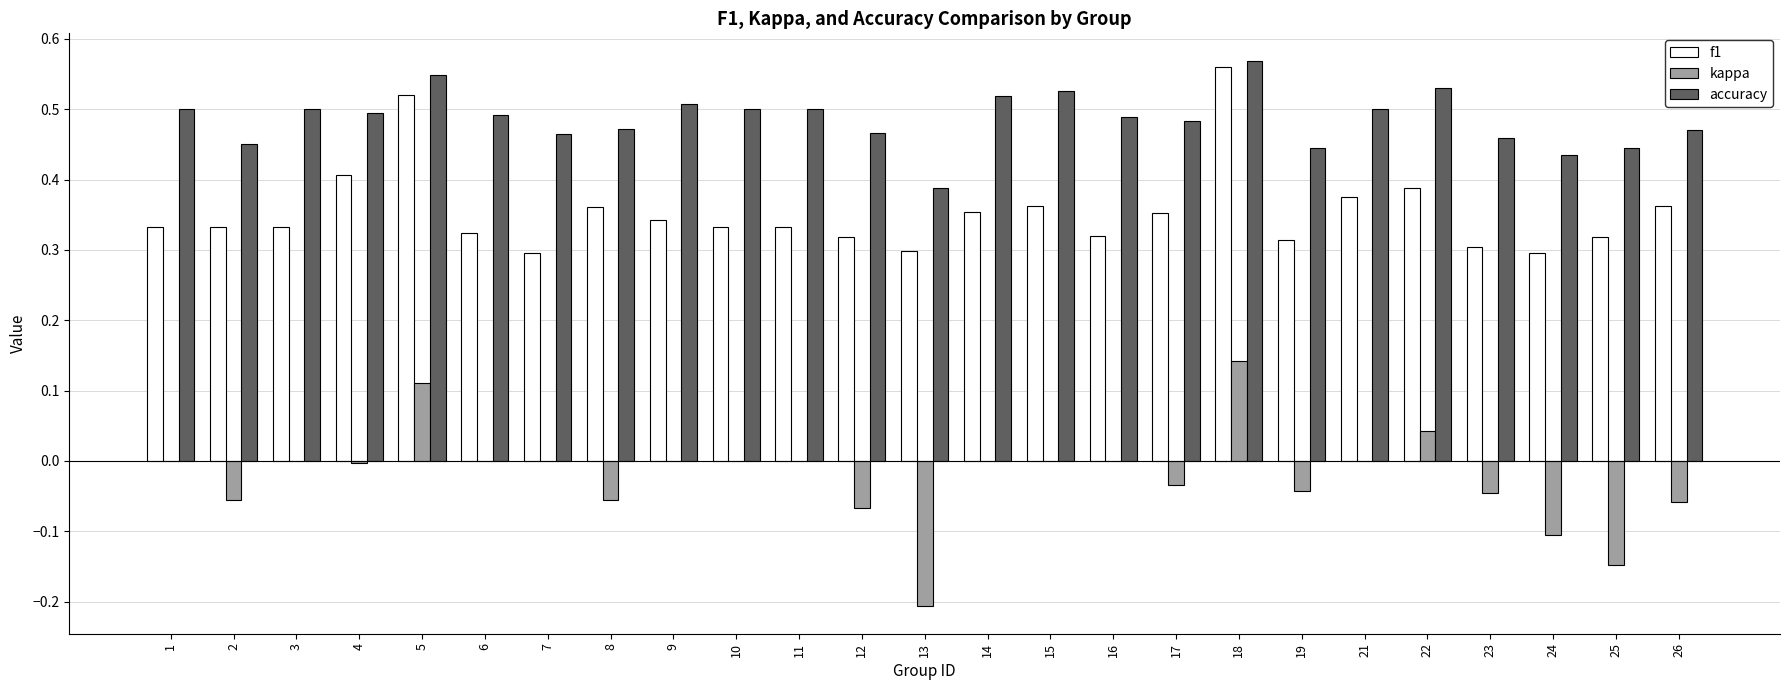

Are the bars grouped side by side (vs. stacked)?

Yes